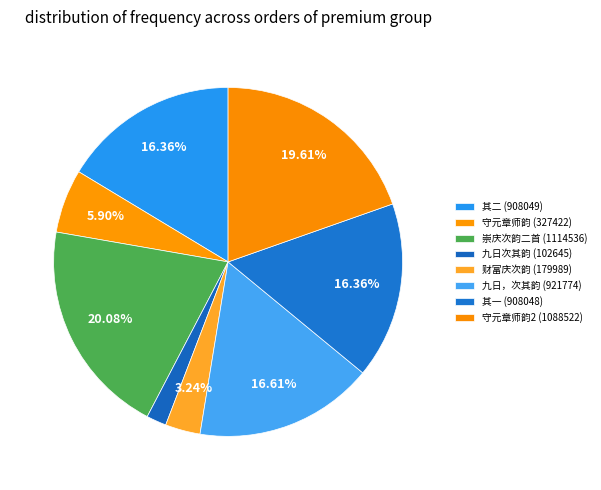

Count the number of slices in the pie.

8